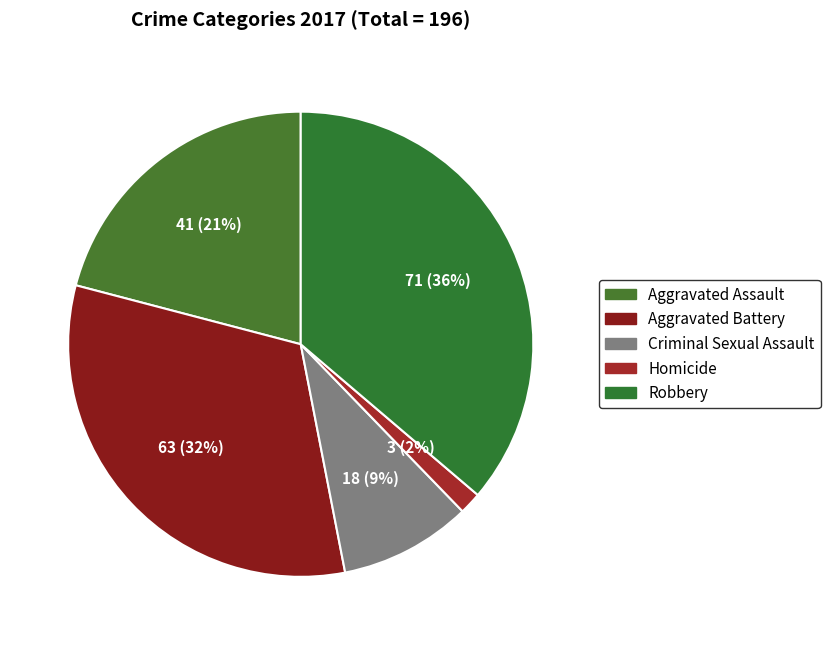

Does any single category account for the majority?

No